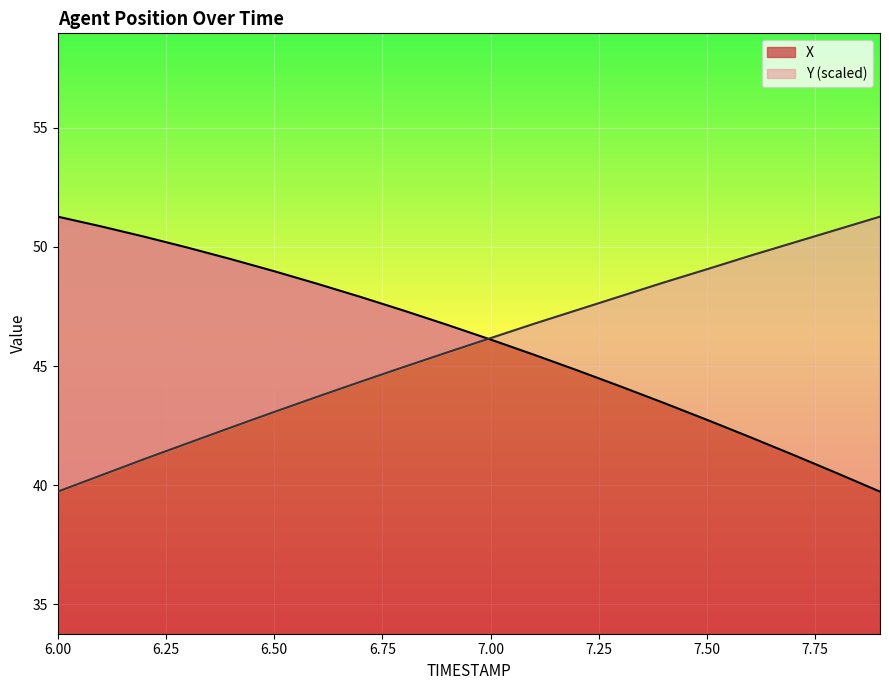

The value of Y at 7.00 is 64.8. True or false?

False